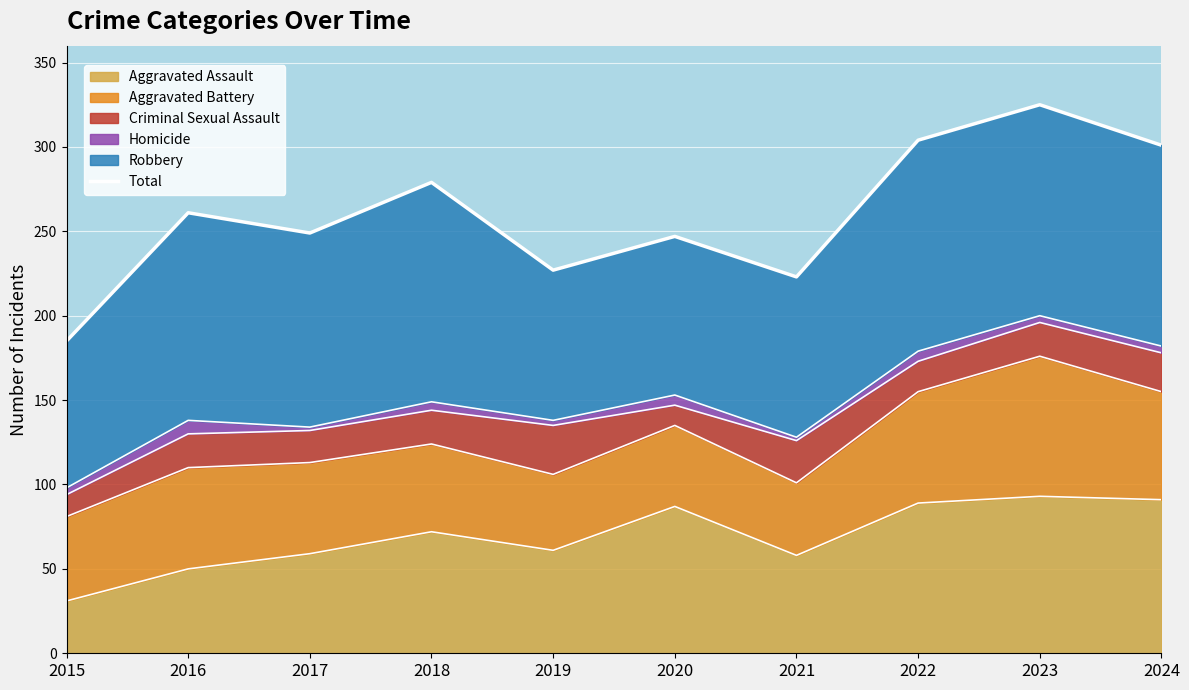

List the labels in order of value, smallest first.

2015, 2021, 2019, 2020, 2017, 2016, 2018, 2024, 2022, 2023